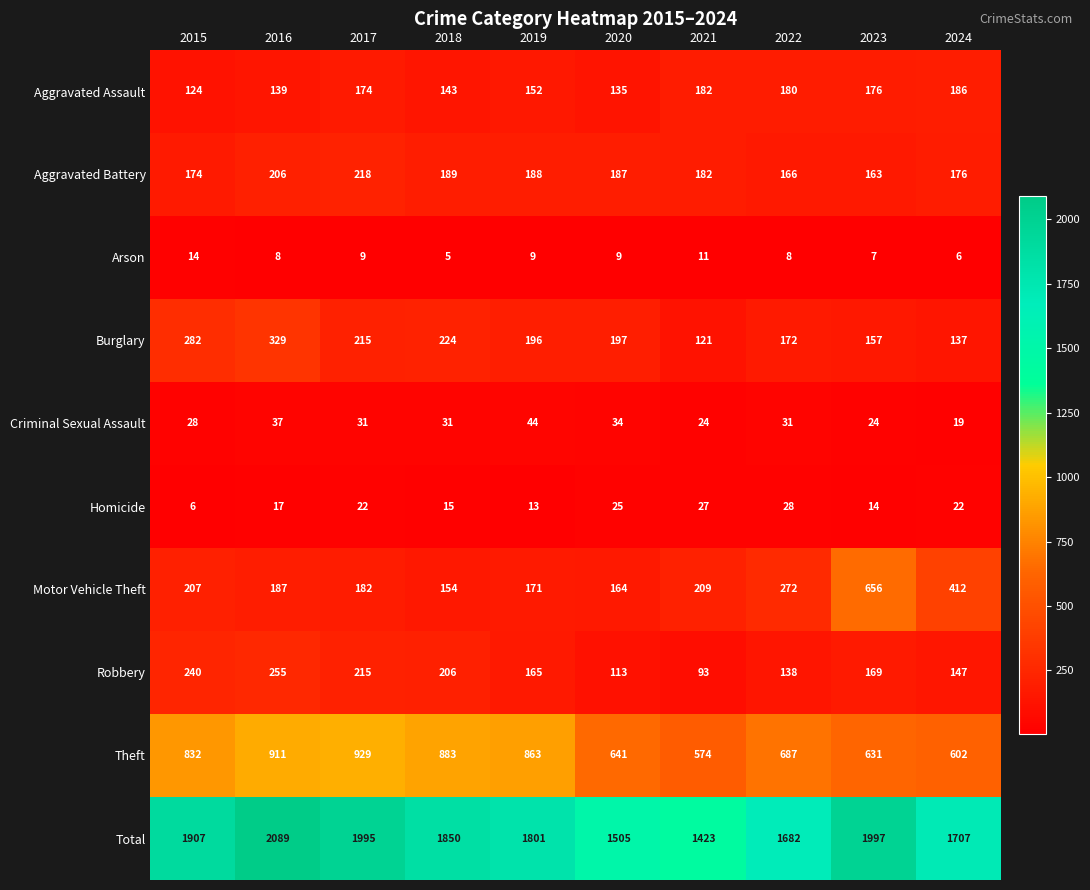

What is the highest value of the Robbery series?

255